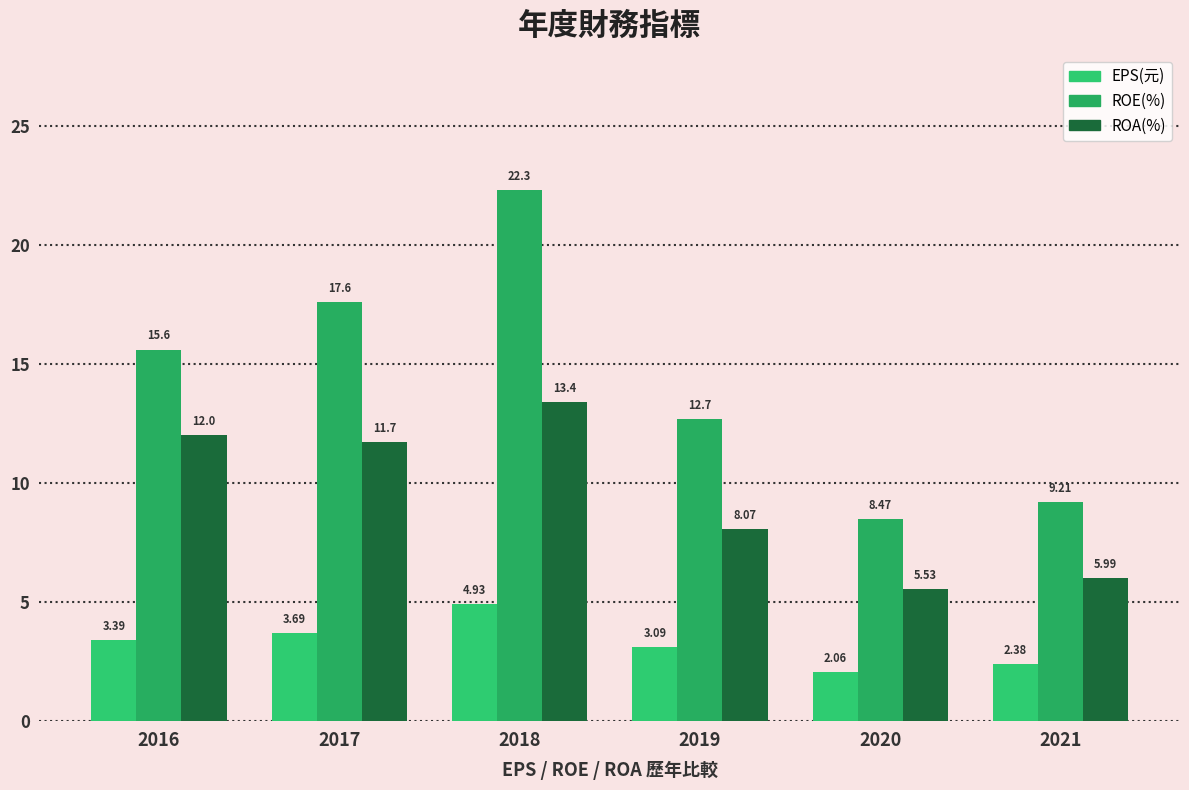

What is the total value across all series at 2017?

33.0